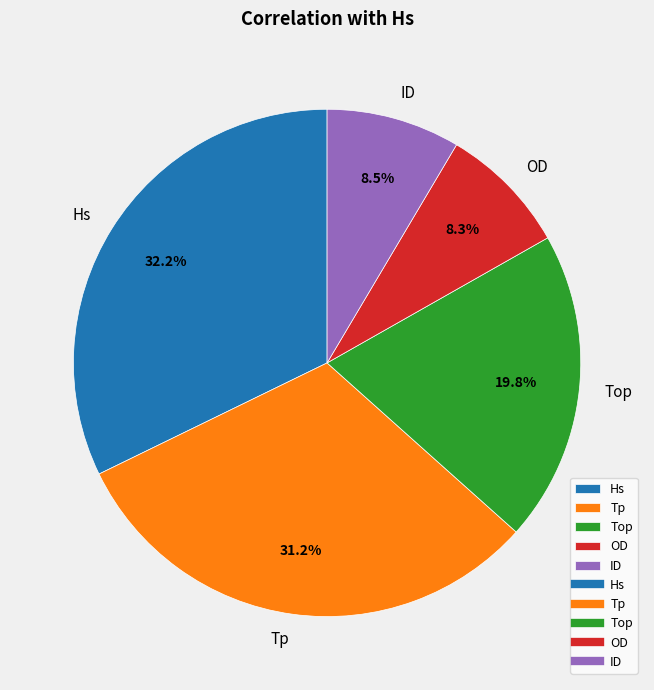

Is the sum of OD and Hs greater than half?

No